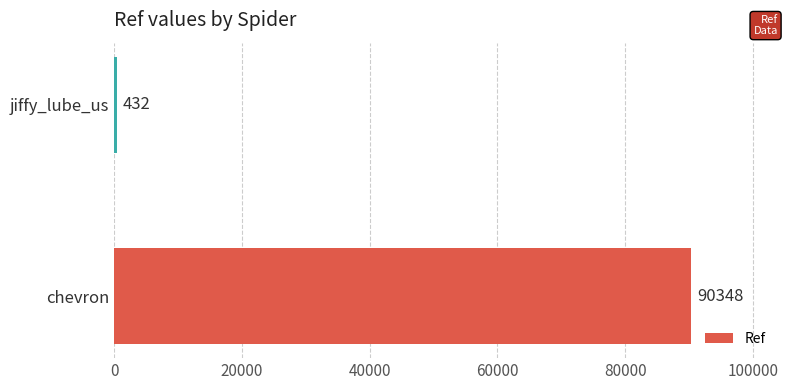

The value at chevron is 90348. True or false?

True